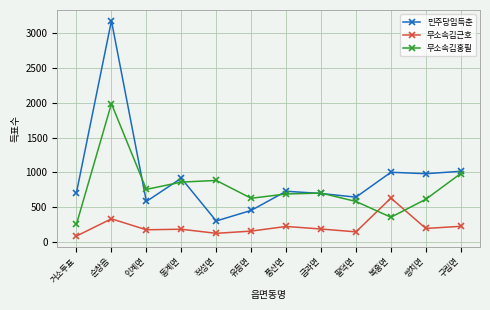

How many lines are shown in the chart?

3